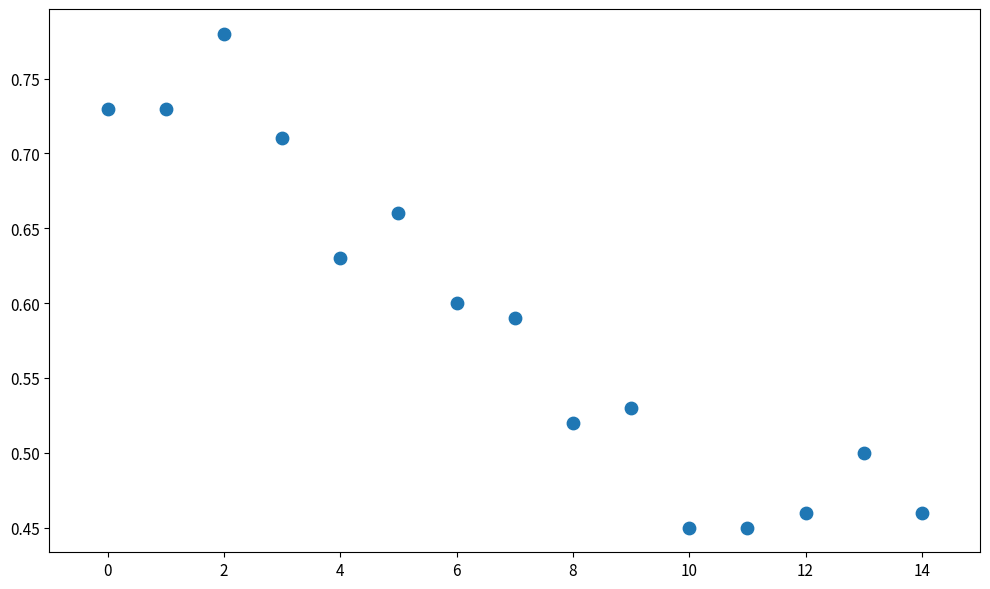

What is the range of Y values (max minus min)?

0.3